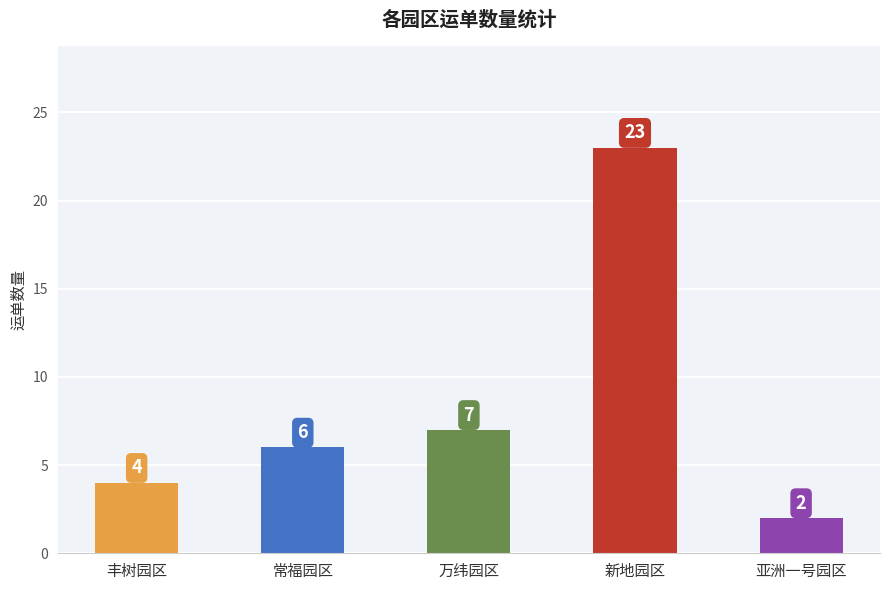

The chart shows a value of 9 at 新地园区. True or false?

False